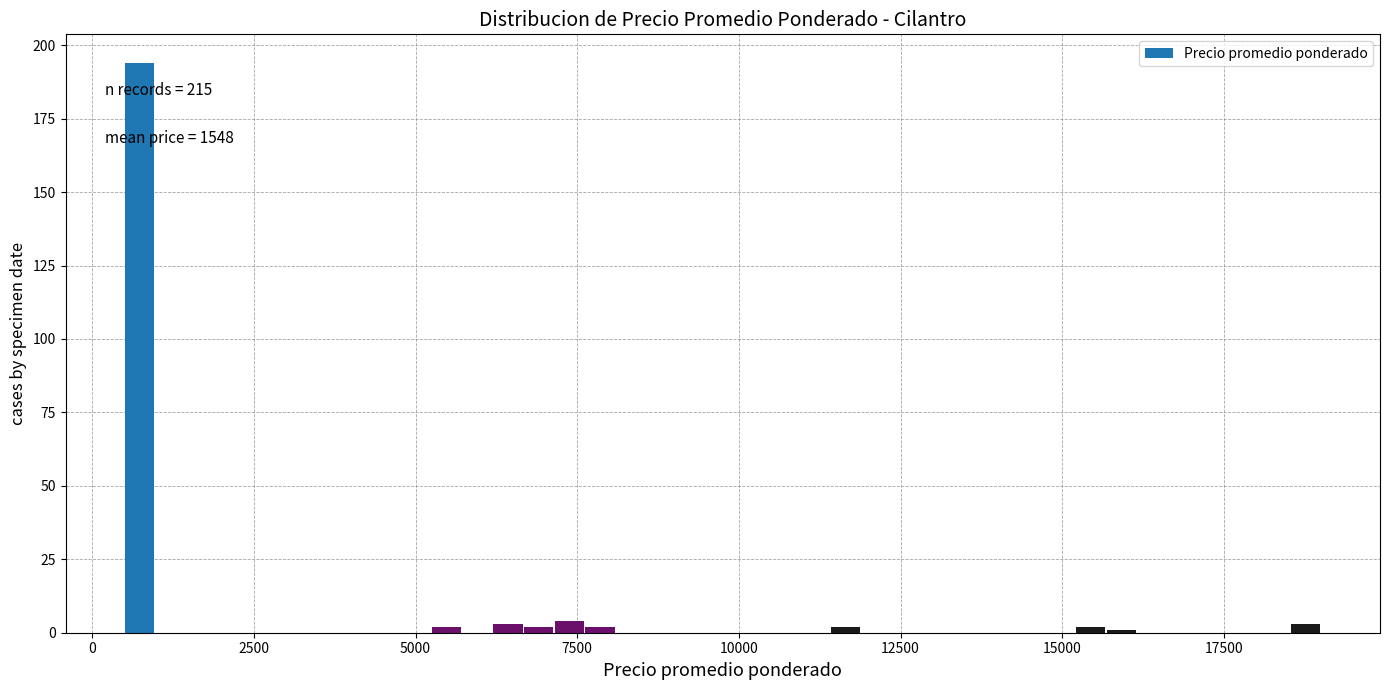

Around what value on the x-axis is the tallest bar? Give the approximate position of its centre, as read against the axis.

500